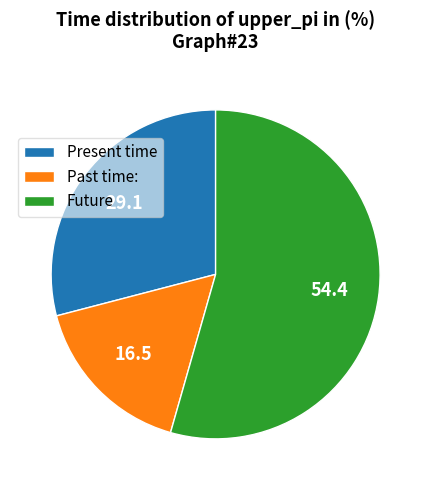

What is the ratio of the value at Present time to the value at Past time:?

1.8